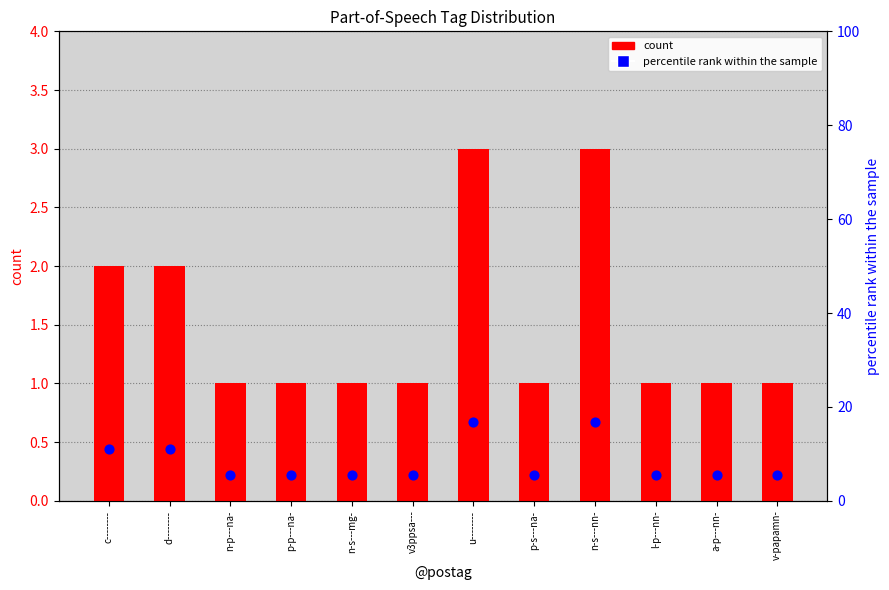

Which series has the largest total across all categories?

percentile rank within the sample